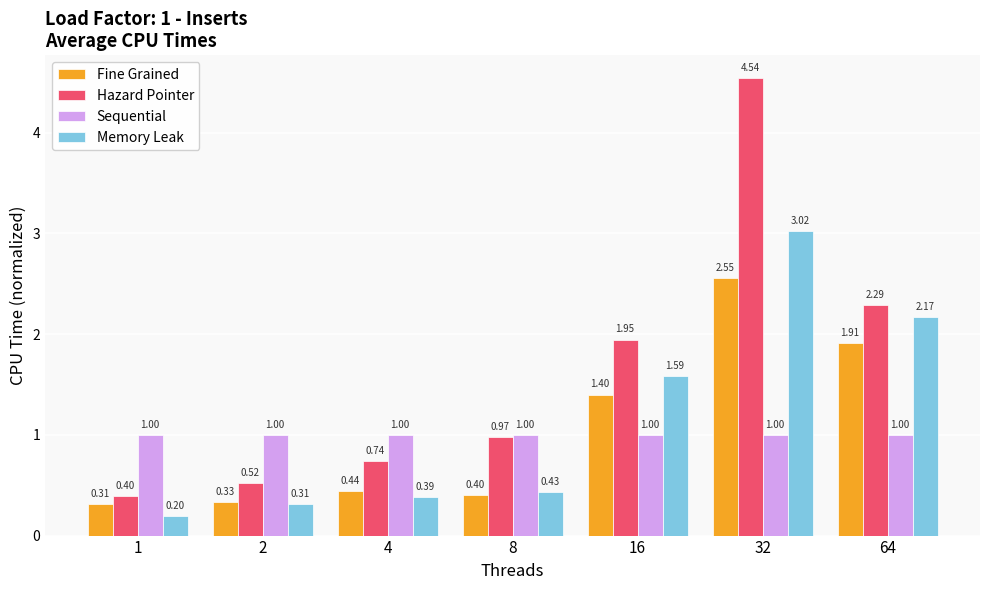

Is it true that Fine Grained equals 2.7 at 64?

False